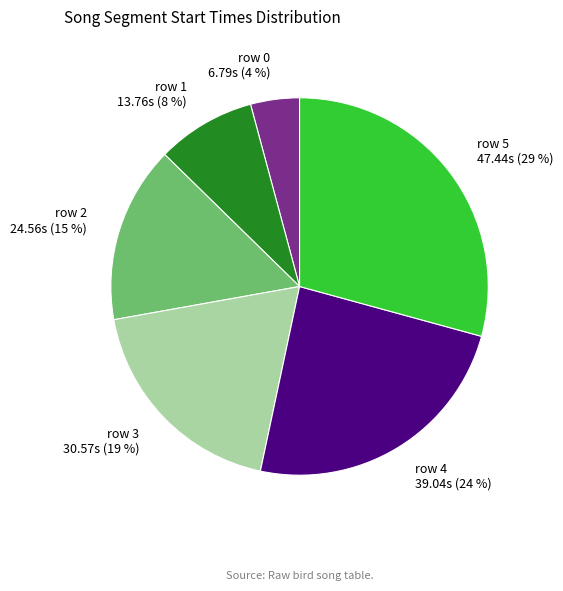

To the nearest percent, what is the difference between the largest and smallest slice percentages?

25%